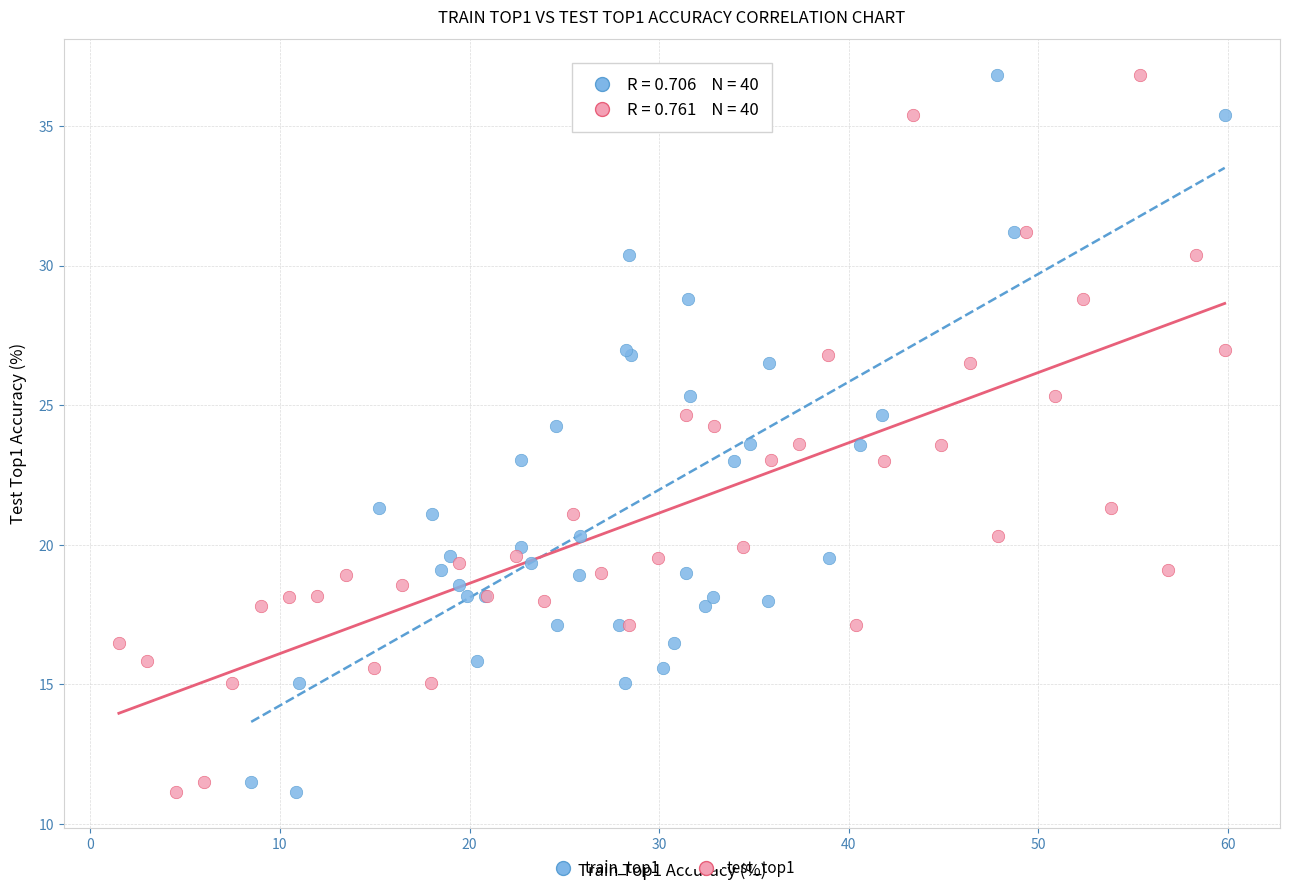

What are all the series names shown in the legend?

train_top1, test_top1